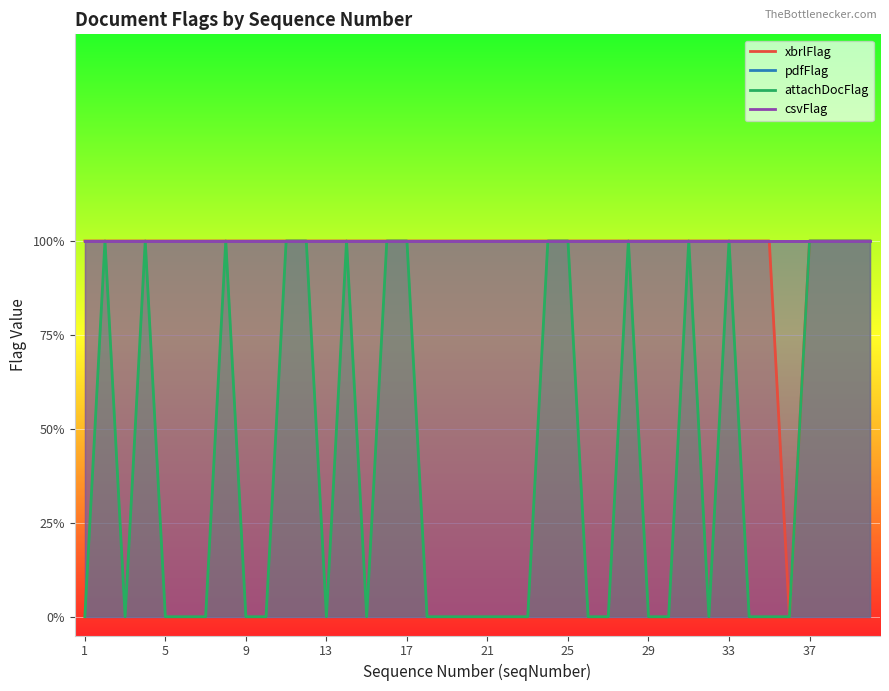

Is it true that attachDocFlag equals -1 at 13?

False